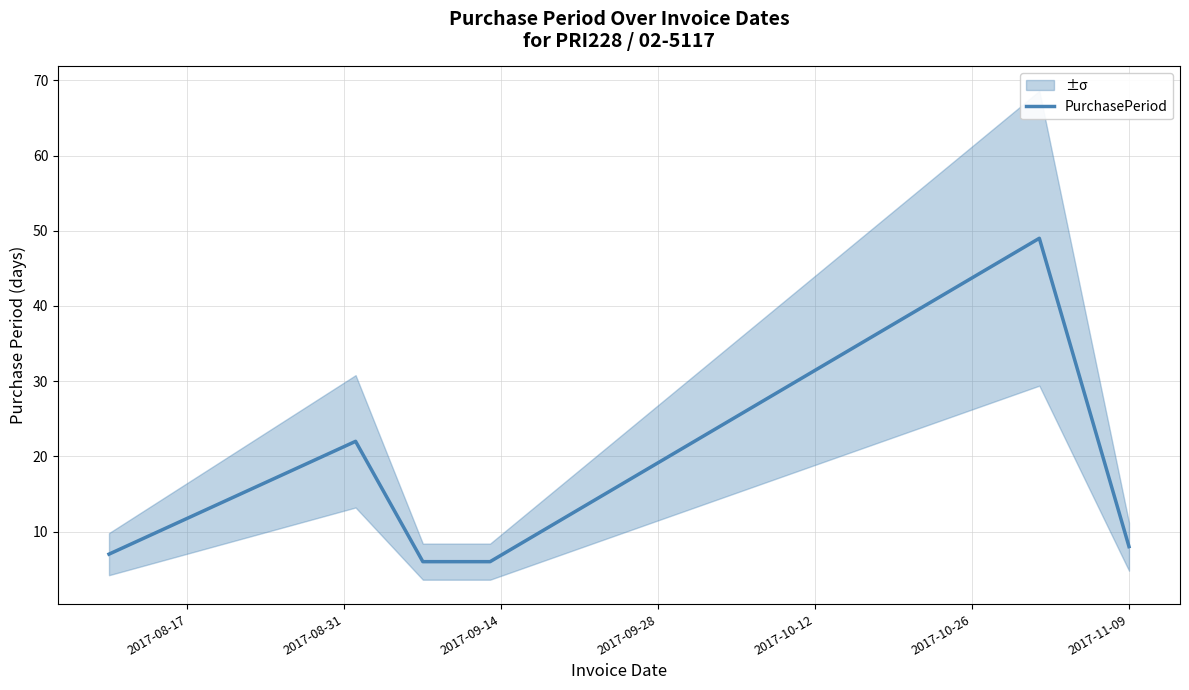

At which label is the value closest to 27?

2017-08-31